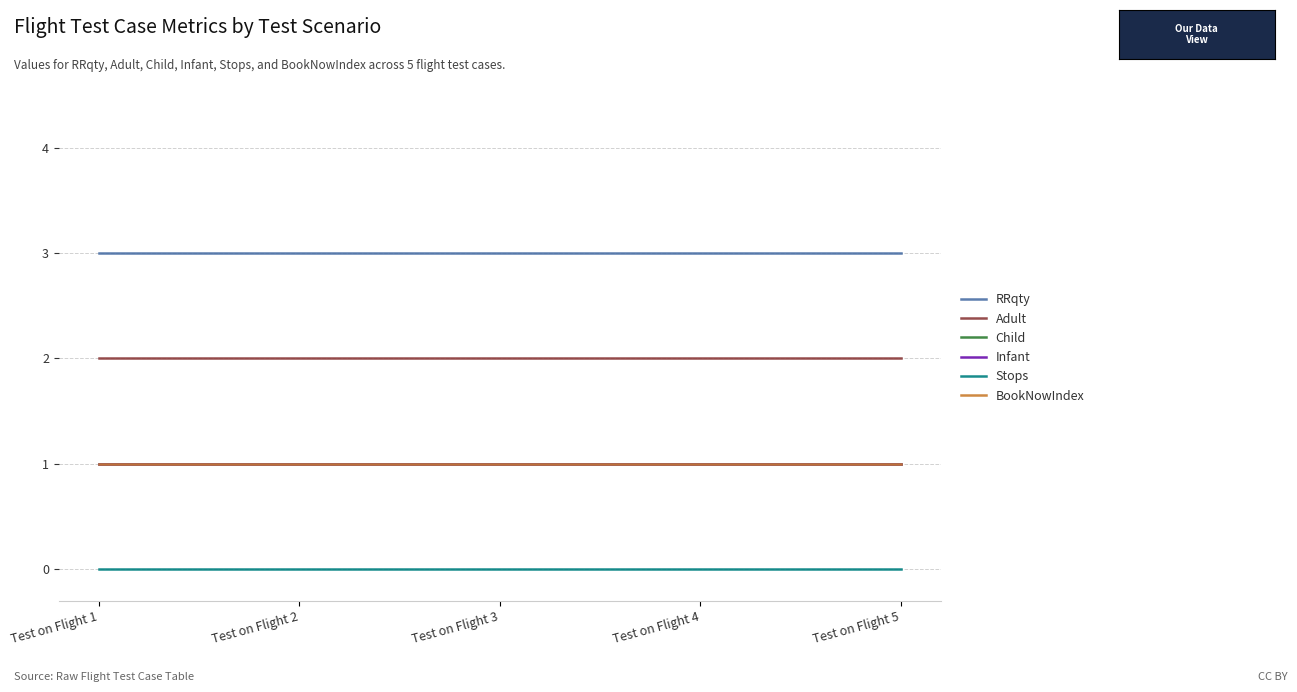

True or false: RRqty has more than 0 points higher than both neighbors.

False